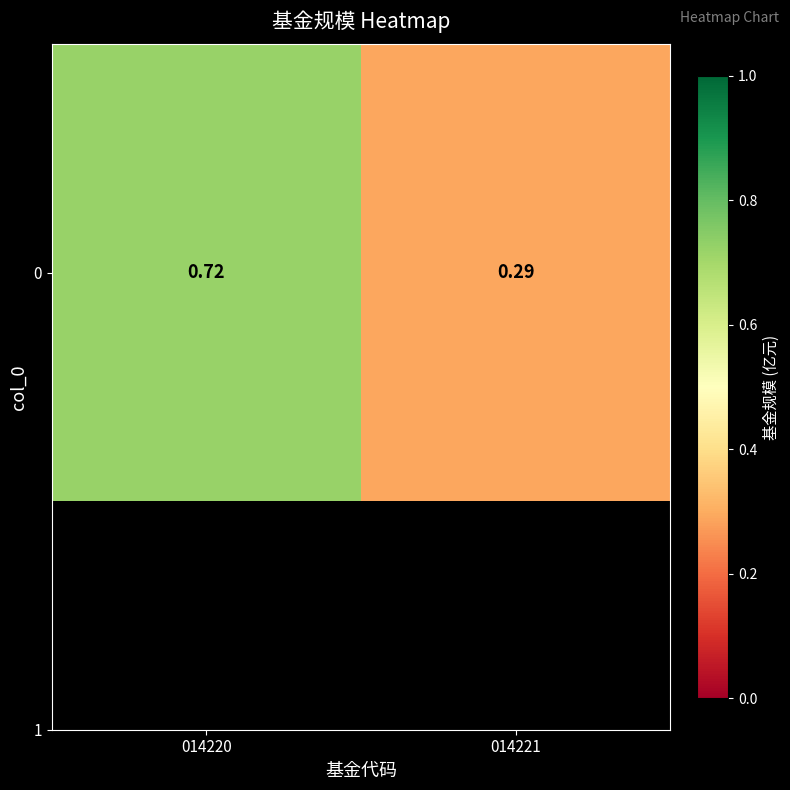

List the labels in order of value, largest first.

014220, 014221